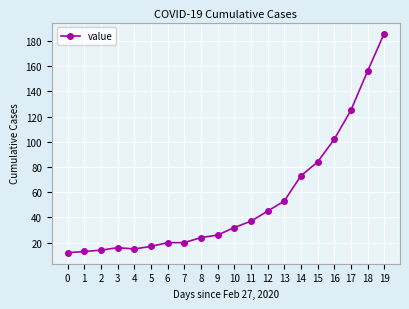

What is the change in value from 10 to 12?

+13